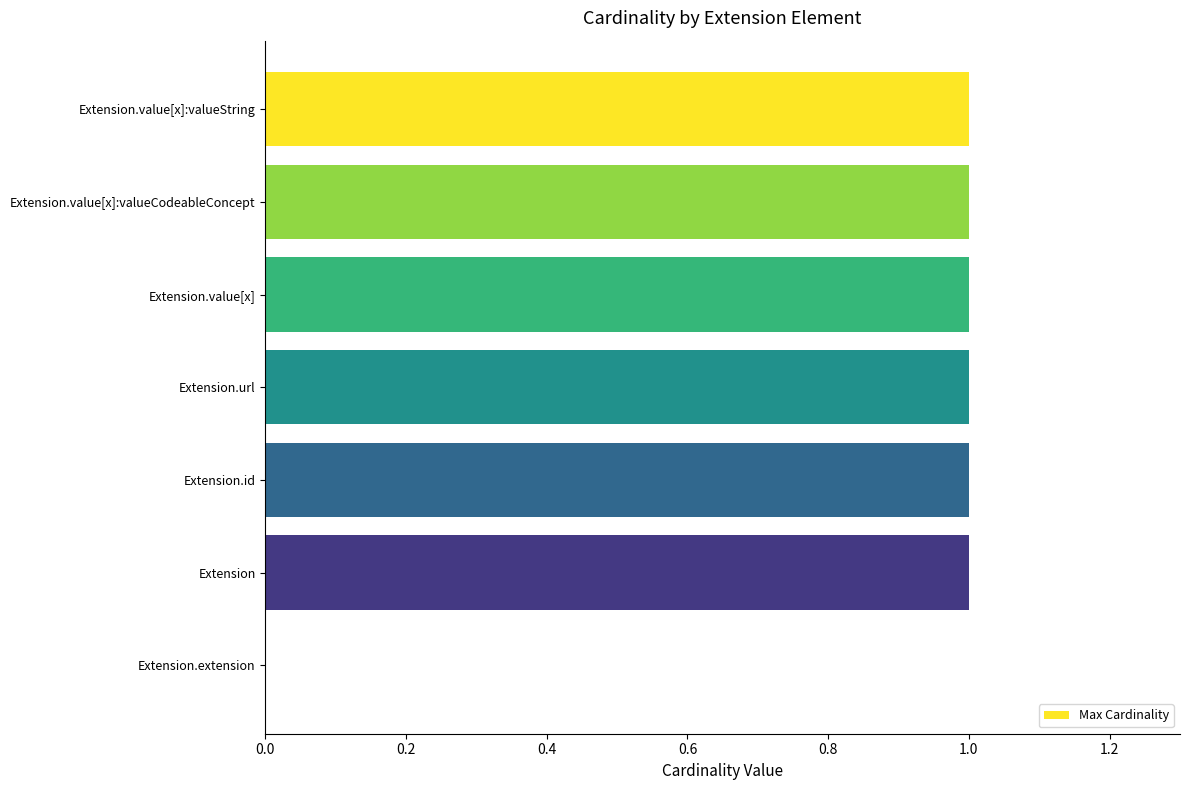

What is the sum of all values?

6